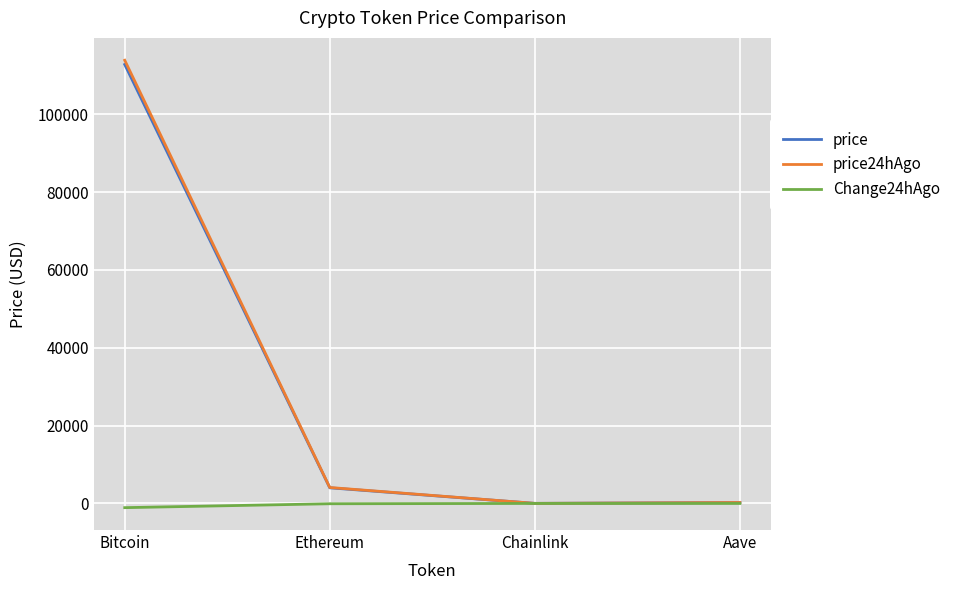

At Bitcoin, list the series in order from smallest to largest.

Change24hAgo, price, price24hAgo